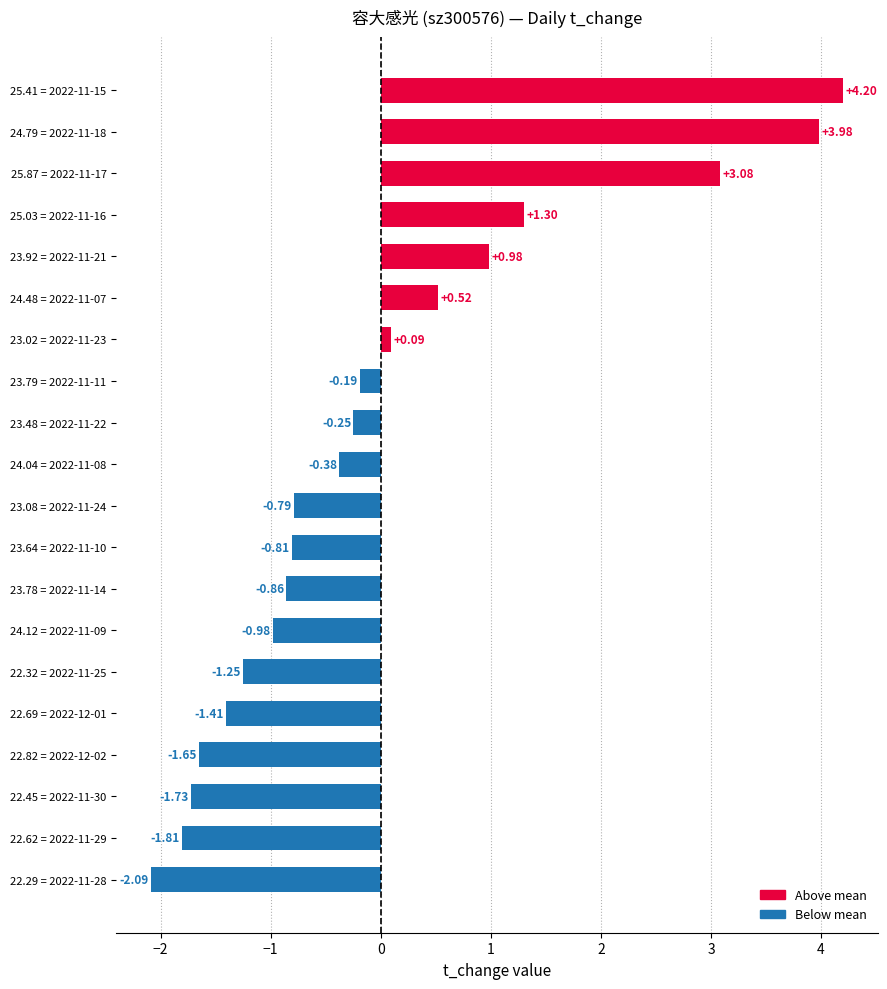

Which category has the highest value across all series?

25.41 = 2022-11-15